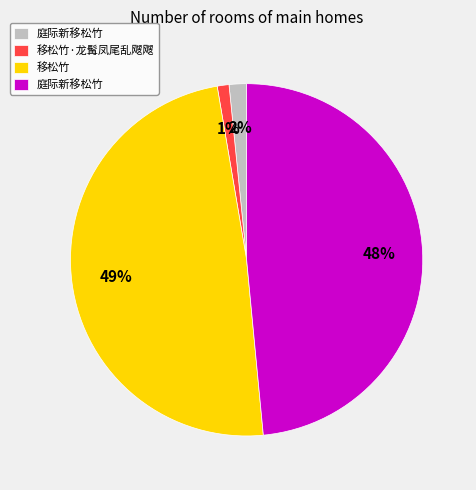

Does any single category account for the majority?

No